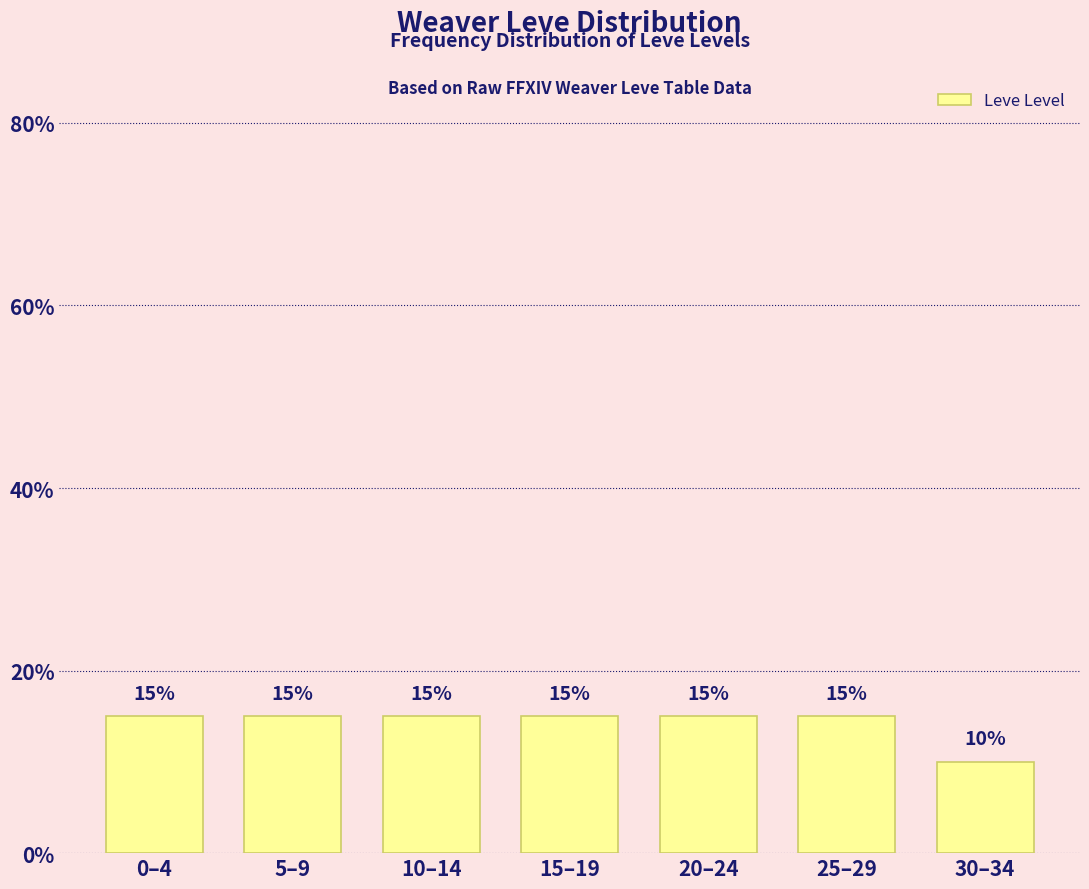

Reading right to left, transcribe all the data shown in this chart.

30–34=10	25–29=15	20–24=15	15–19=15	10–14=15	5–9=15	0–4=15